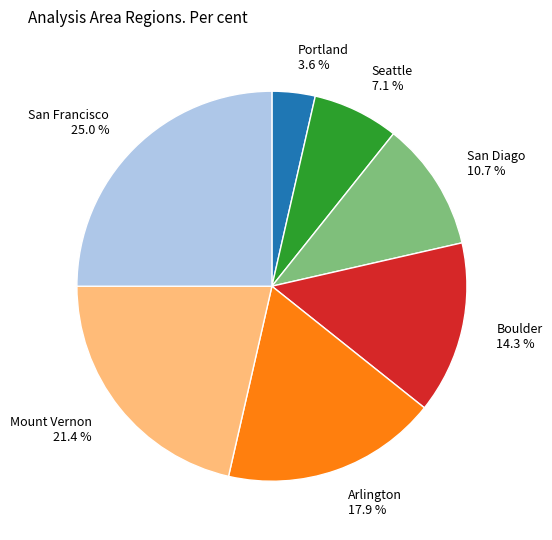

True or false: San Francisco accounts for 25% of the total.

True